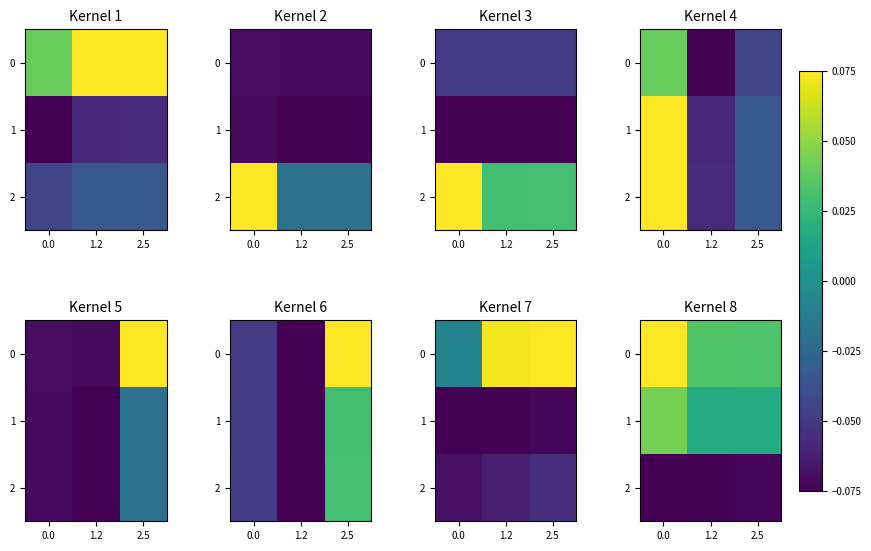

What is the sum of the 1 values at 0.0 and 1.2?

0.1